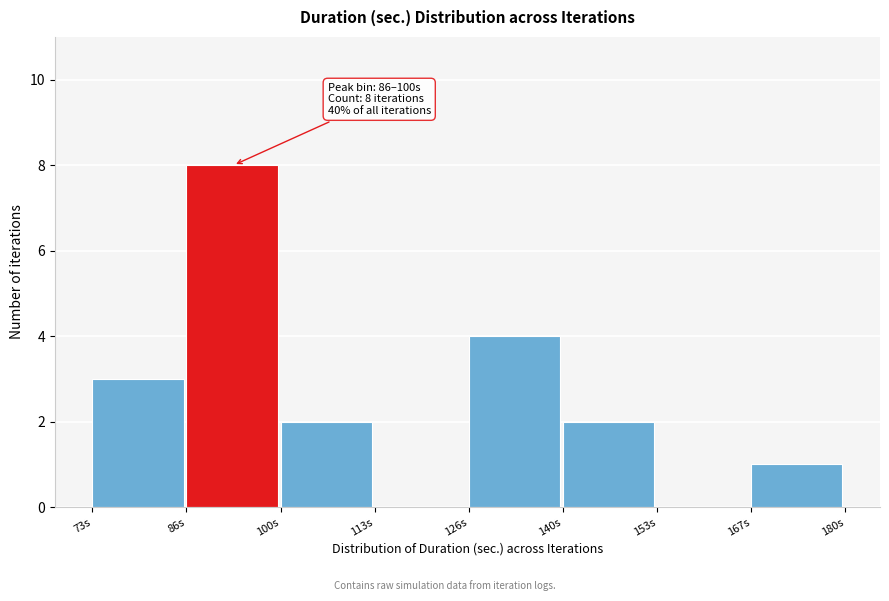

Over which range of the x-axis is the bar tallest?

86 to 100